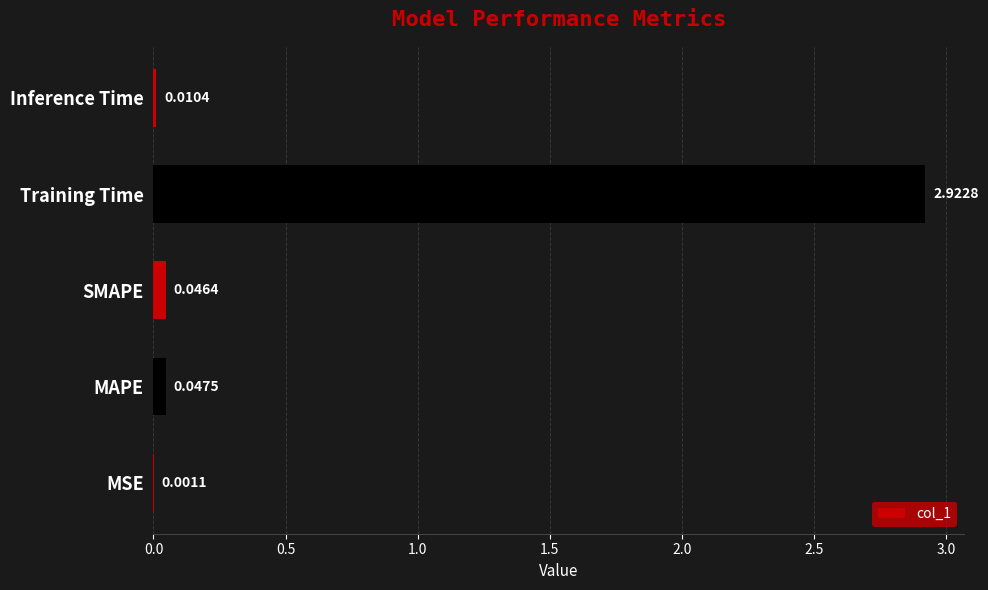

What is the sum of all values?

3.0